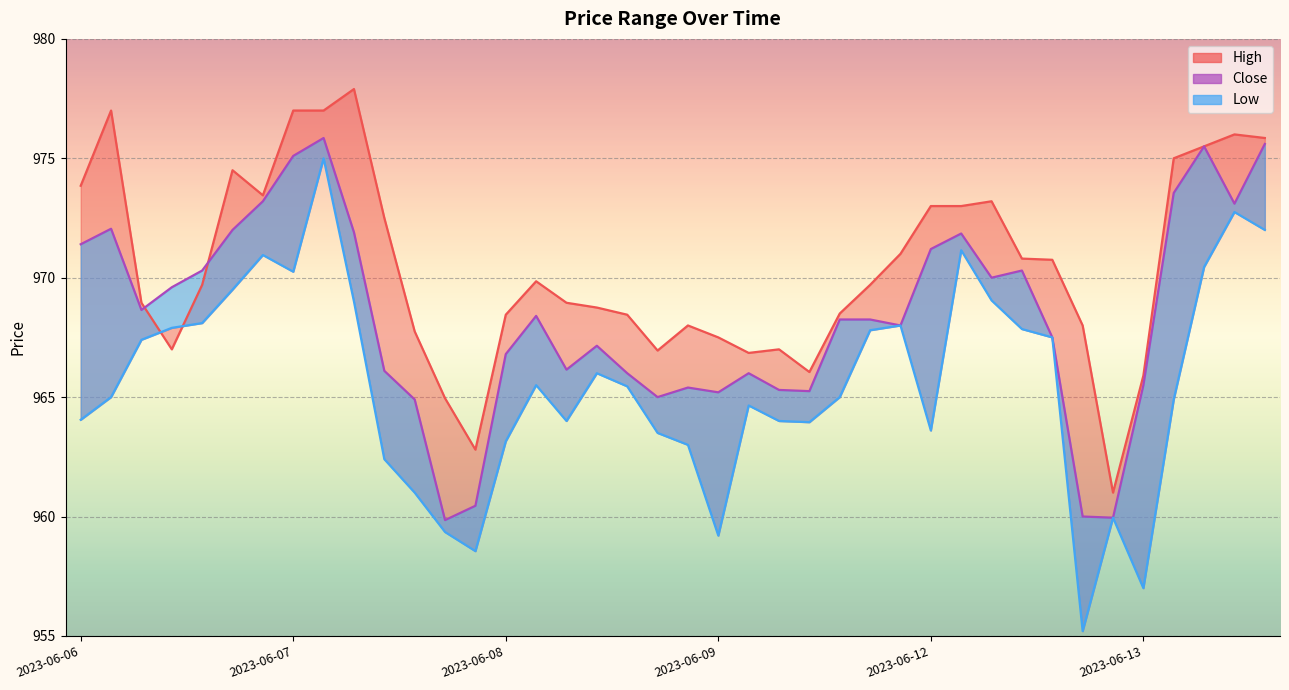

Which series has the largest total across all categories?

High_line